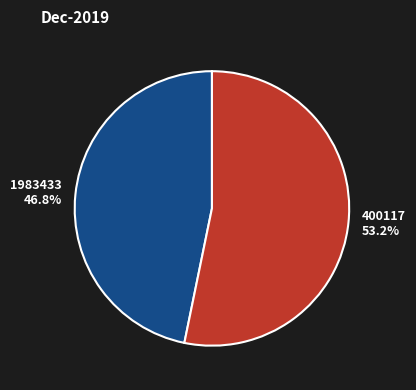

Rank the categories by value from highest to lowest.

400117, 1983433